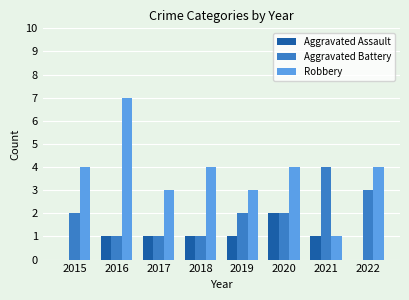

Reading right to left, transcribe all the data shown in this chart.

Aggravated Assault: 2022=0	2021=1	2020=2	2019=1	2018=1	2017=1	2016=1	2015=0
Aggravated Battery: 2022=3	2021=4	2020=2	2019=2	2018=1	2017=1	2016=1	2015=2
Robbery: 2022=4	2021=1	2020=4	2019=3	2018=4	2017=3	2016=7	2015=4